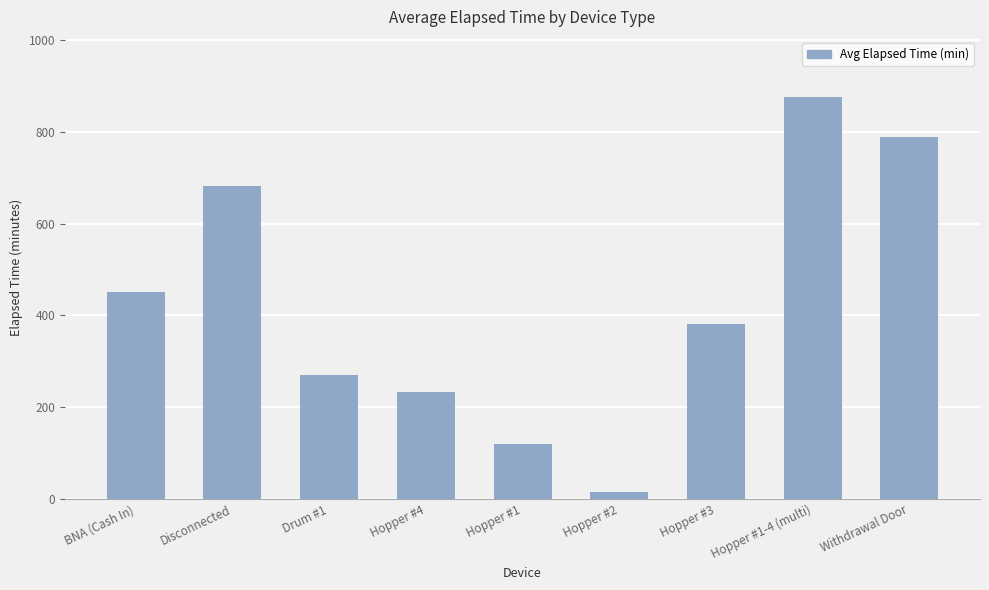

At which category does the chart reach its peak across all series?

Hopper #1-4 (multi)